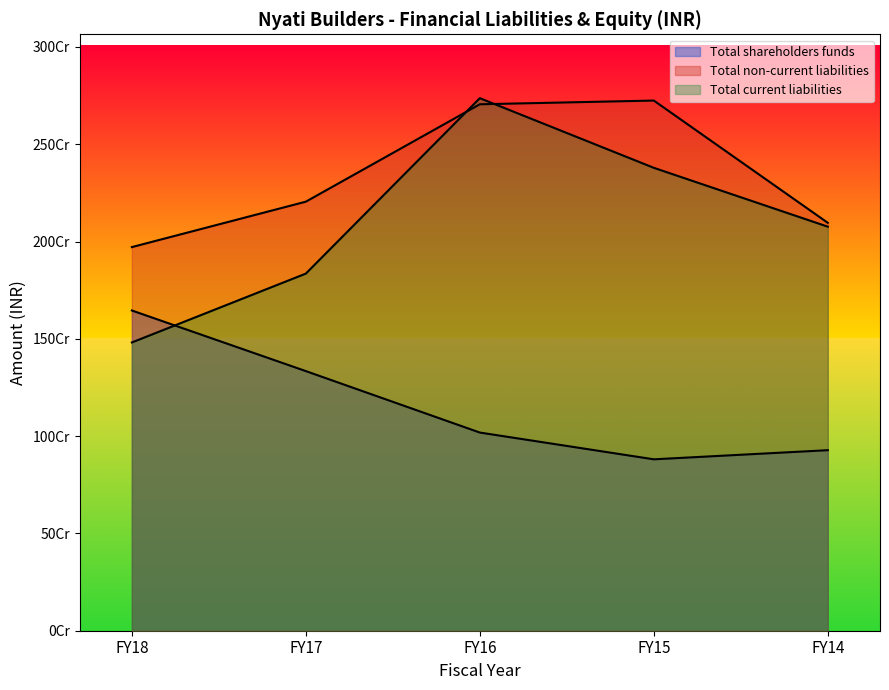

Where does the Total shareholders funds series first go above 1018342847?

FY18